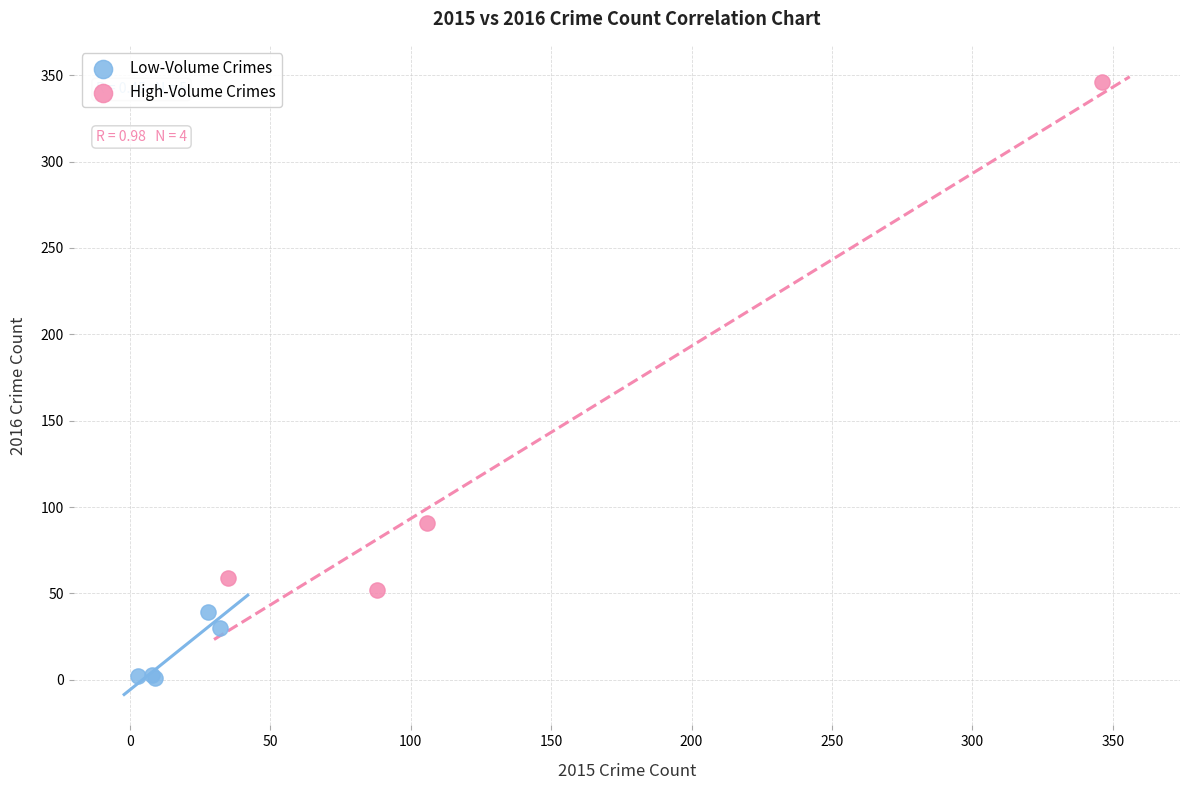

Which series contains the highest Y value?

High-Volume Crimes